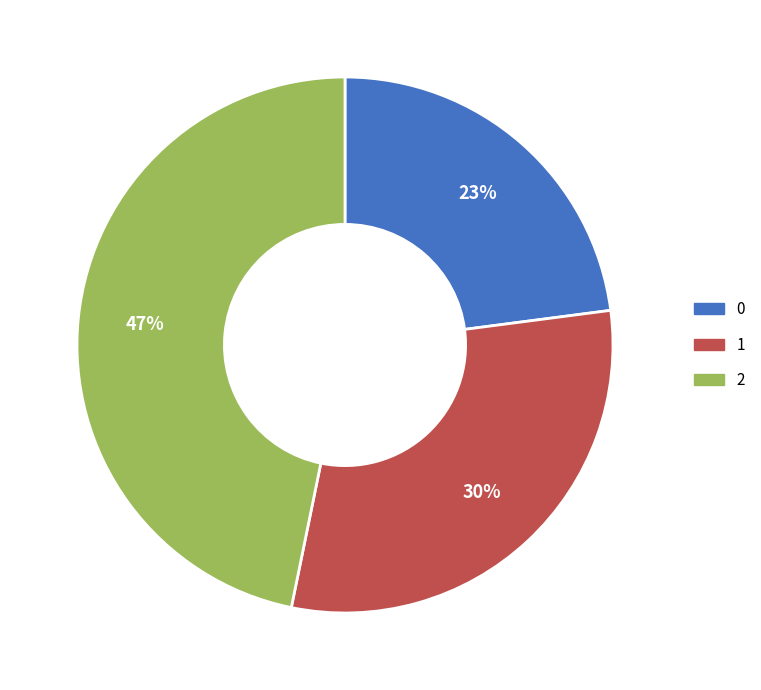

Is there a majority slice in this chart?

No